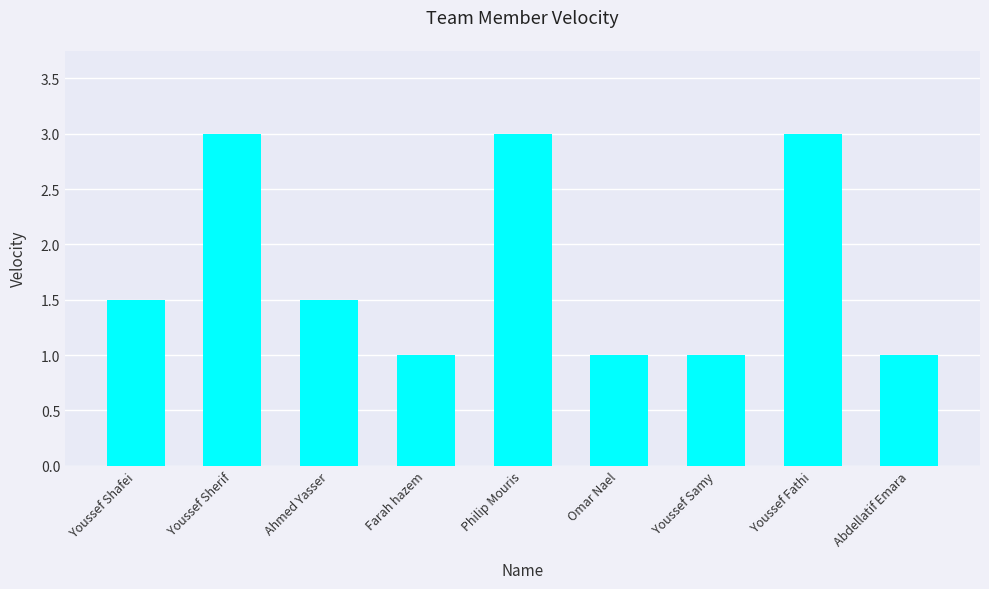

What is the change in value from Ahmed Yasser to Omar Nael?

-0.5